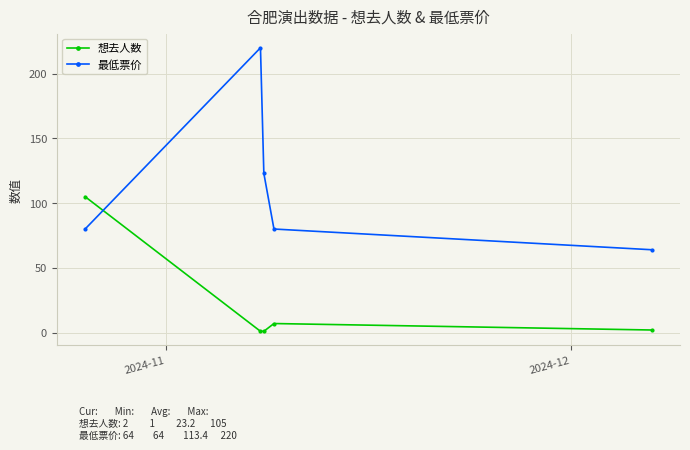

What is the difference between the second highest and minimum values in the 想去人数 series?

6